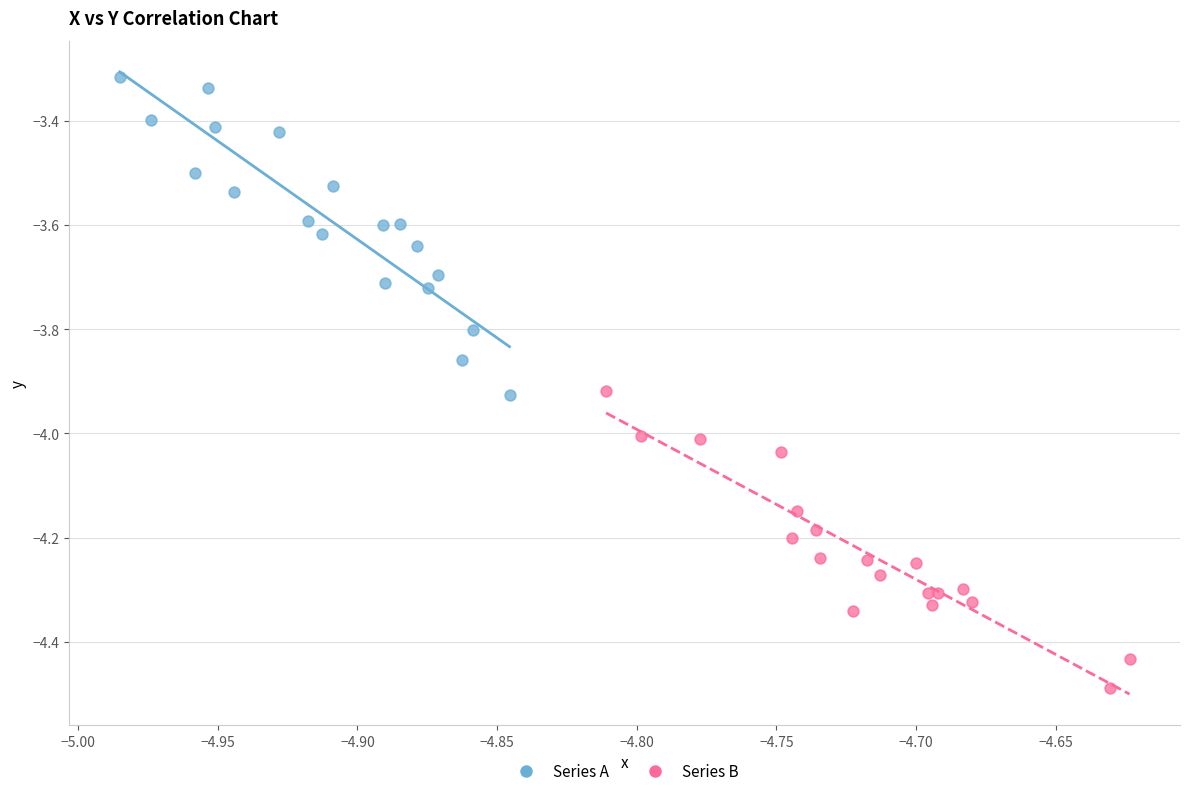

What are all the series names shown in the legend?

Series A, Series B